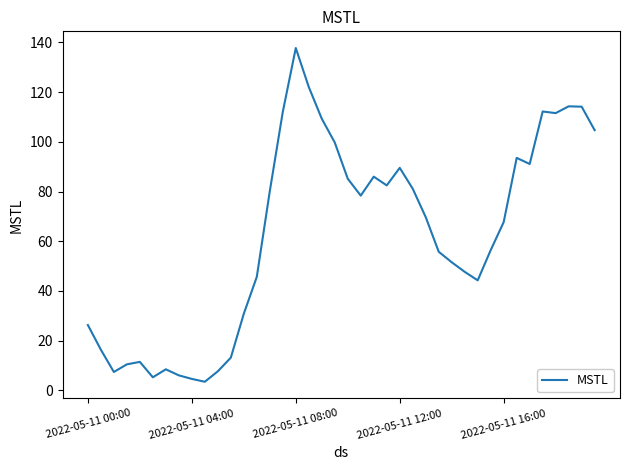

What is the greatest value displayed?

137.8